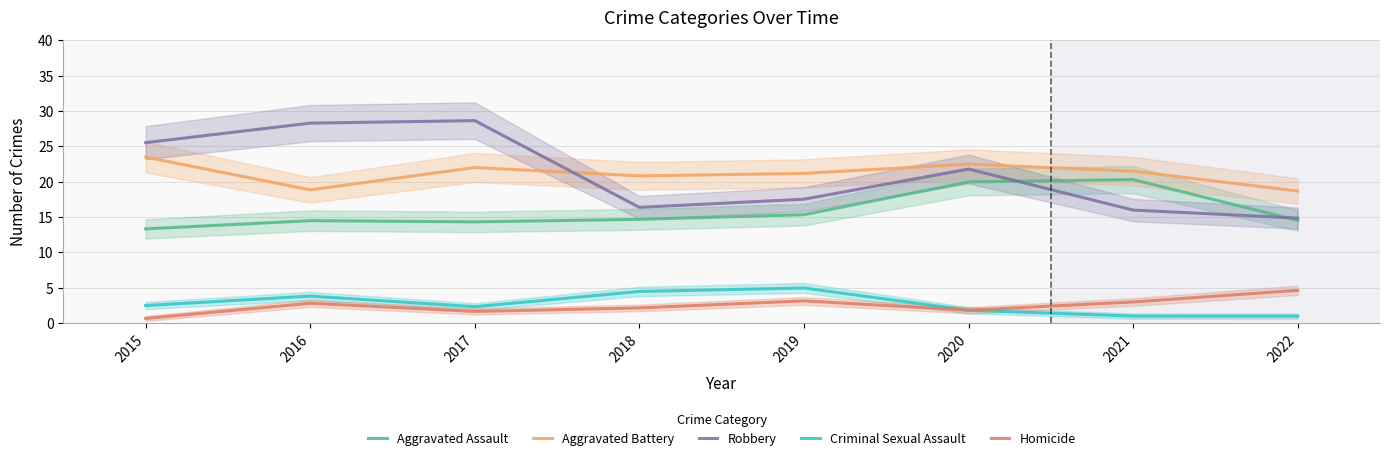

At which label is Homicide closest to 2?

2020